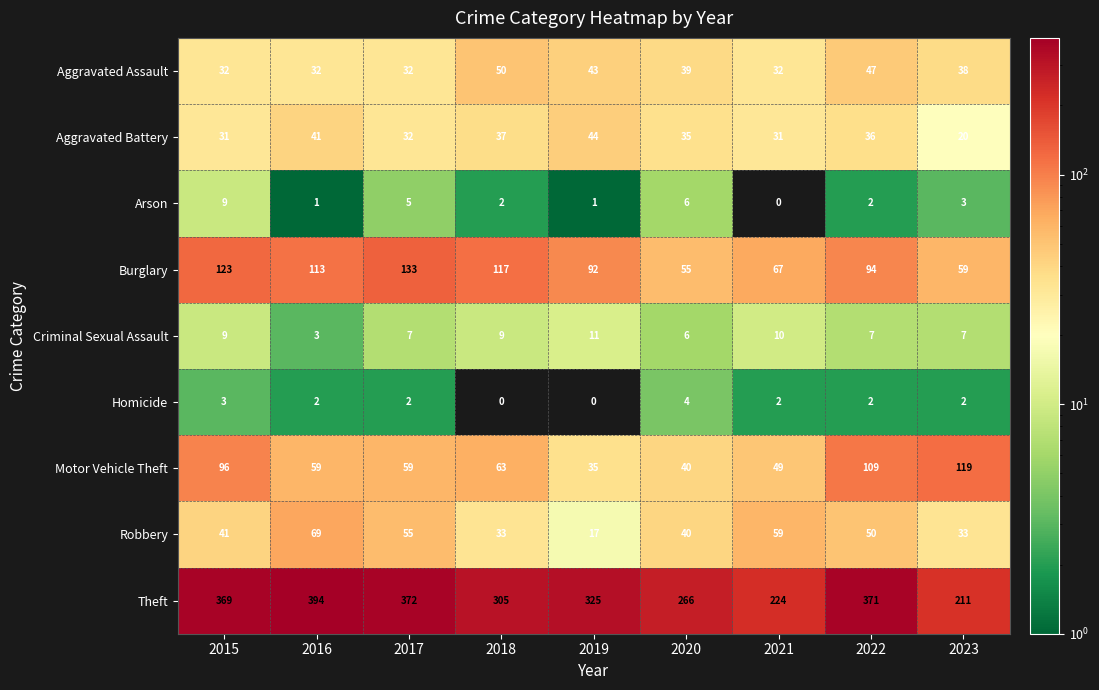

What is the spread (max minus min) of values at 2023?

209